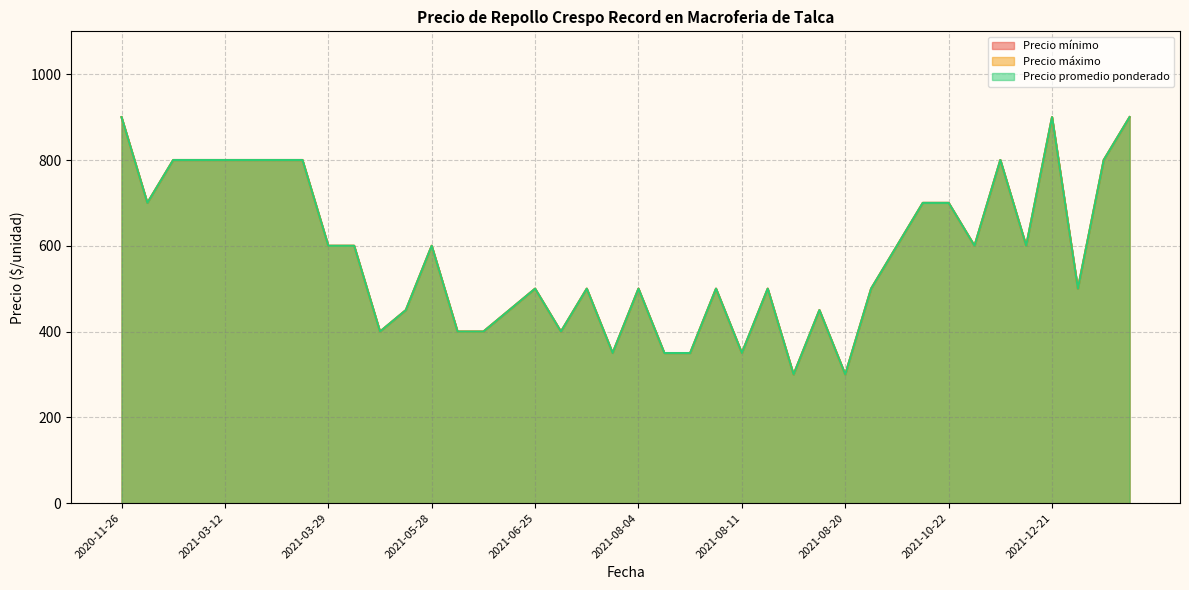

What are all the series names shown in the legend?

Precio mínimo, Precio máximo, Precio promedio ponderado